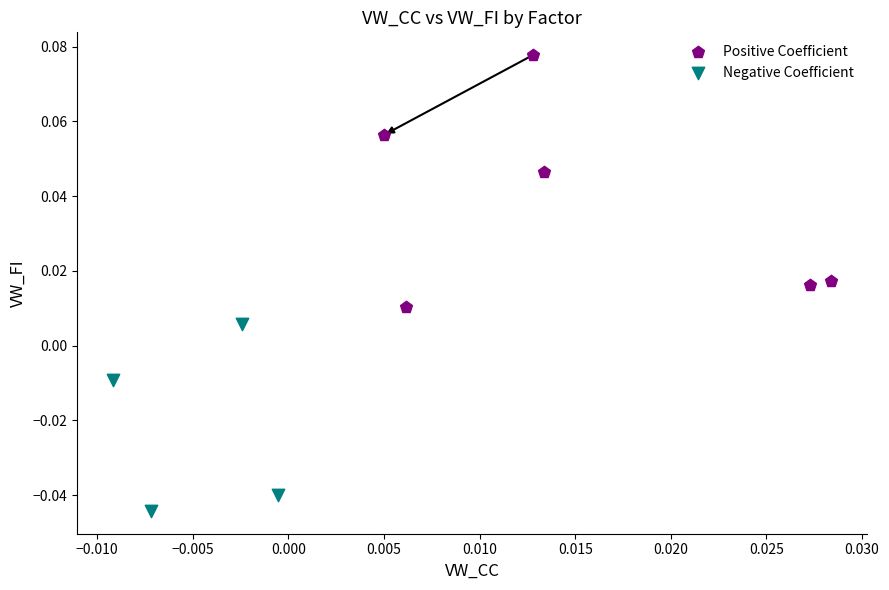

Which series reaches the minimum Y coordinate?

Negative Coefficient